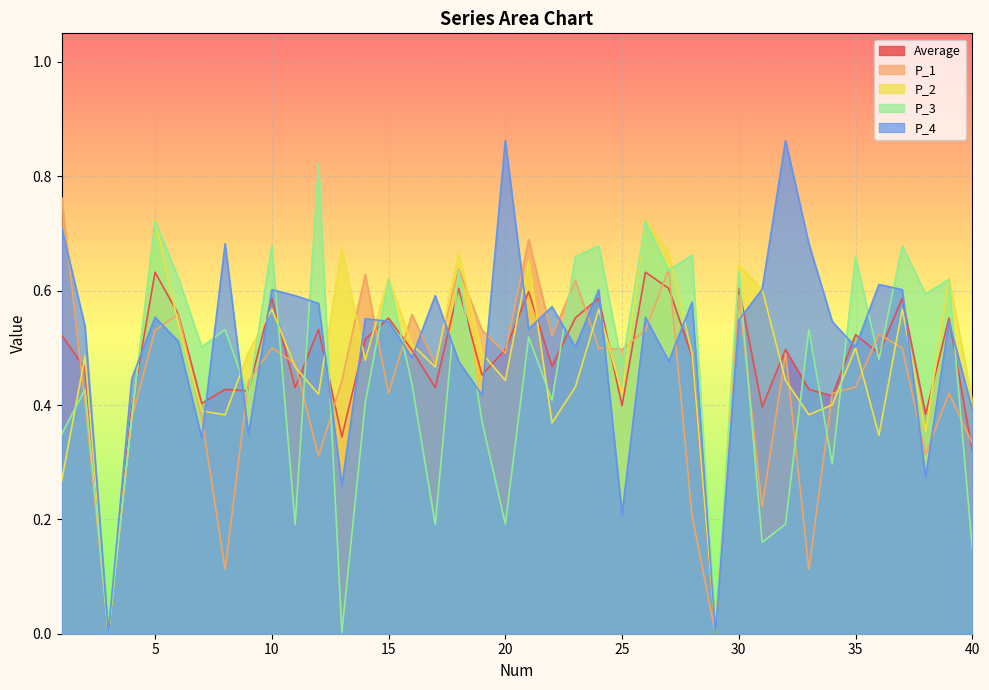

How many series are shown in this chart?

5